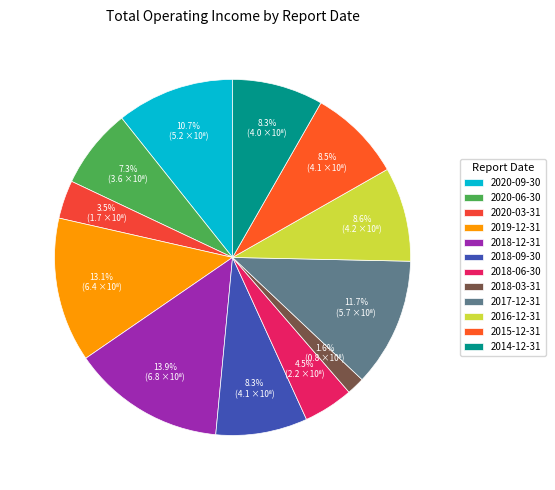

What is the change in value from 2018-12-31 to 2017-12-31?

-108153740.9